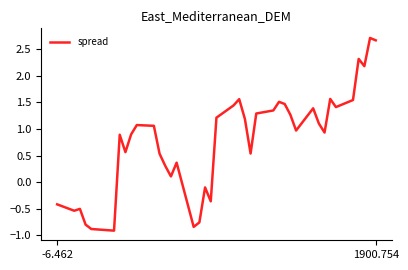

What is the minimum value shown in the chart?

-0.9